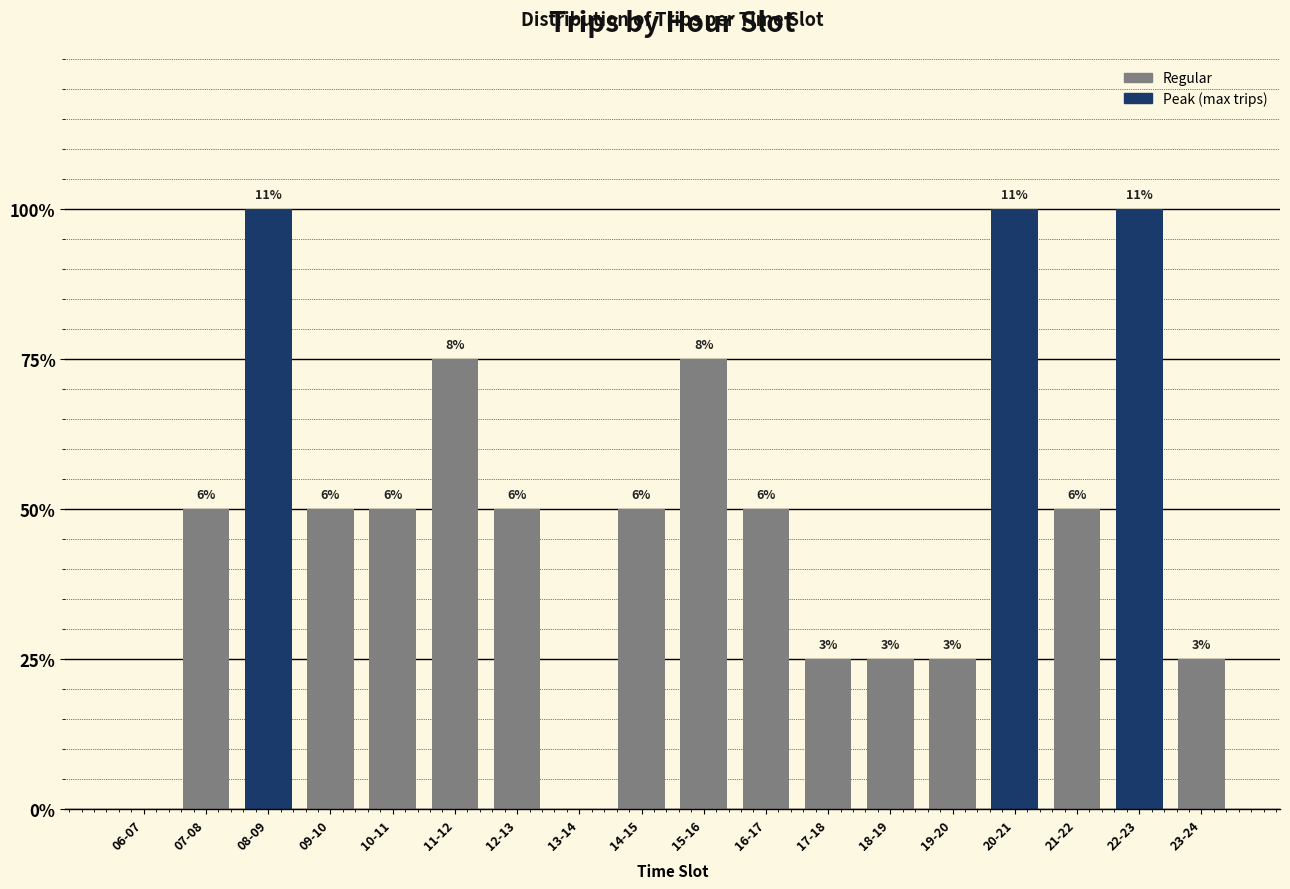

Are the bars horizontal?

No